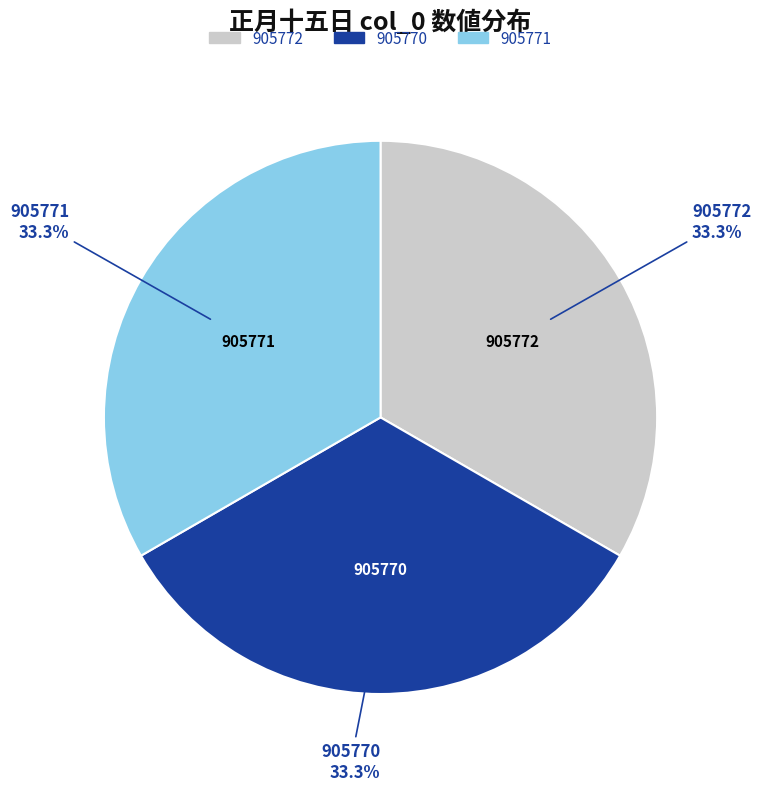

Count the number of slices in the pie.

3